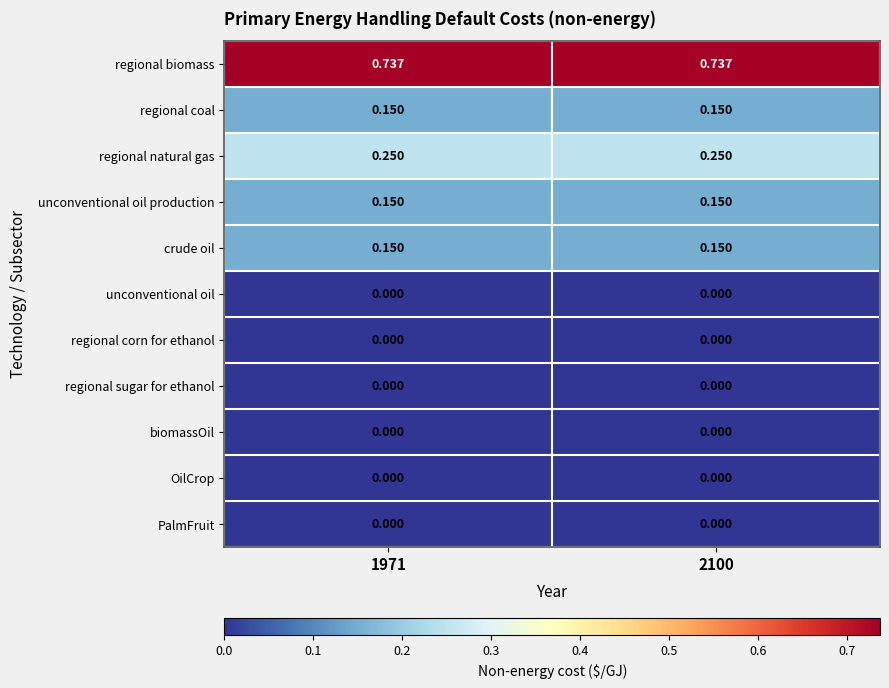

Which series has the largest total across all categories?

regional biomass